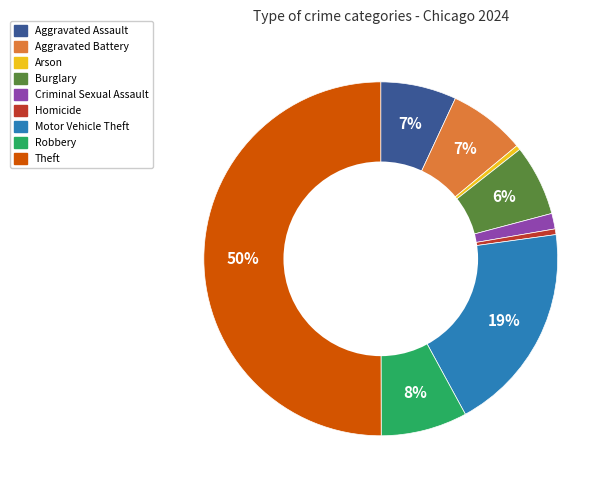

Which category accounts for the majority?

Theft